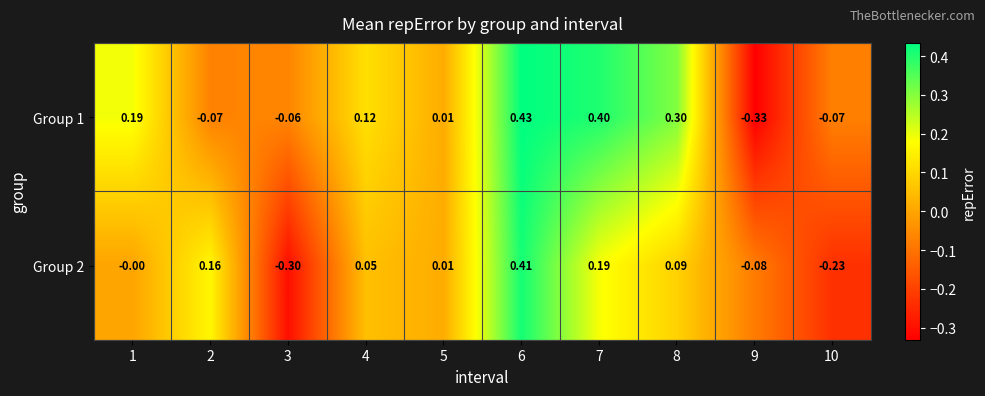

Is the value of Group 2 at 4 greater than the value of Group 1 at 7?

No